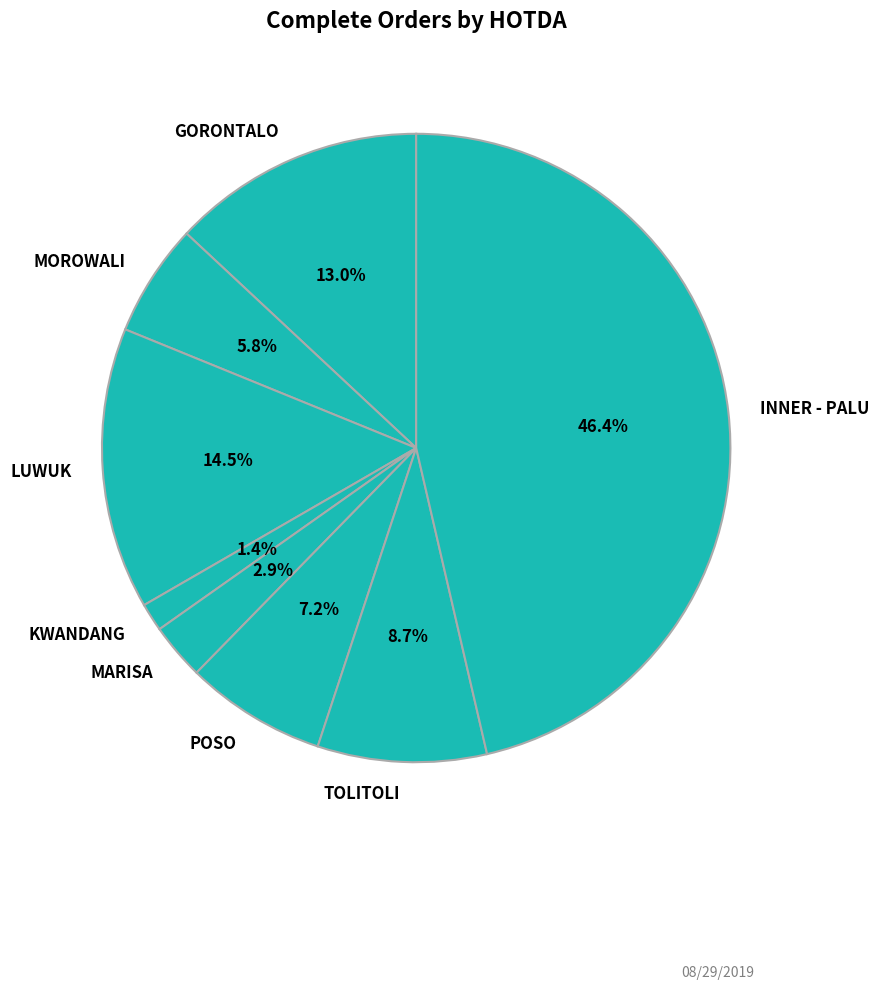

What is the smallest slice in the pie chart?

KWANDANG